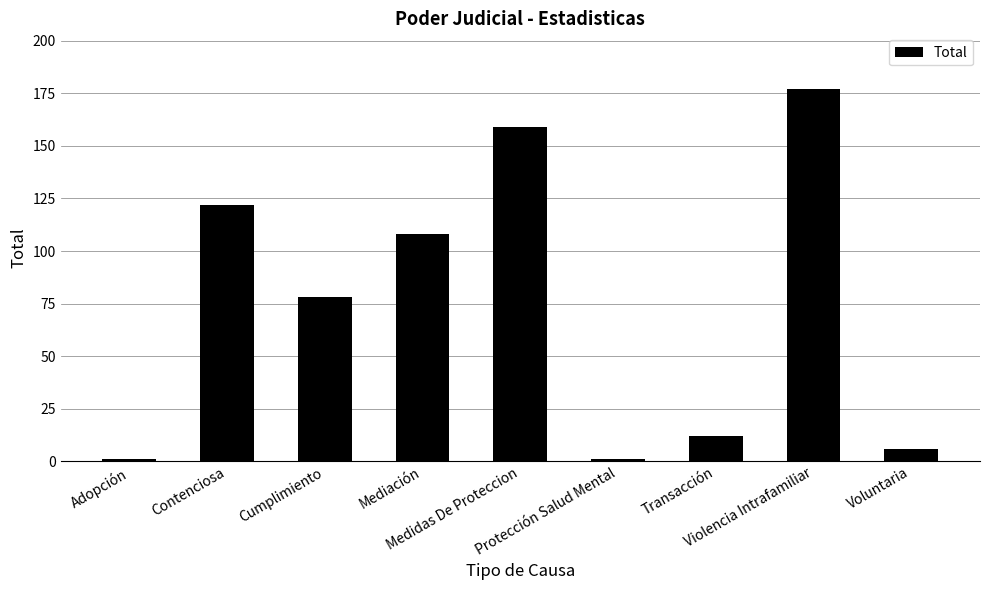

What is the maximum value shown in the chart?

177